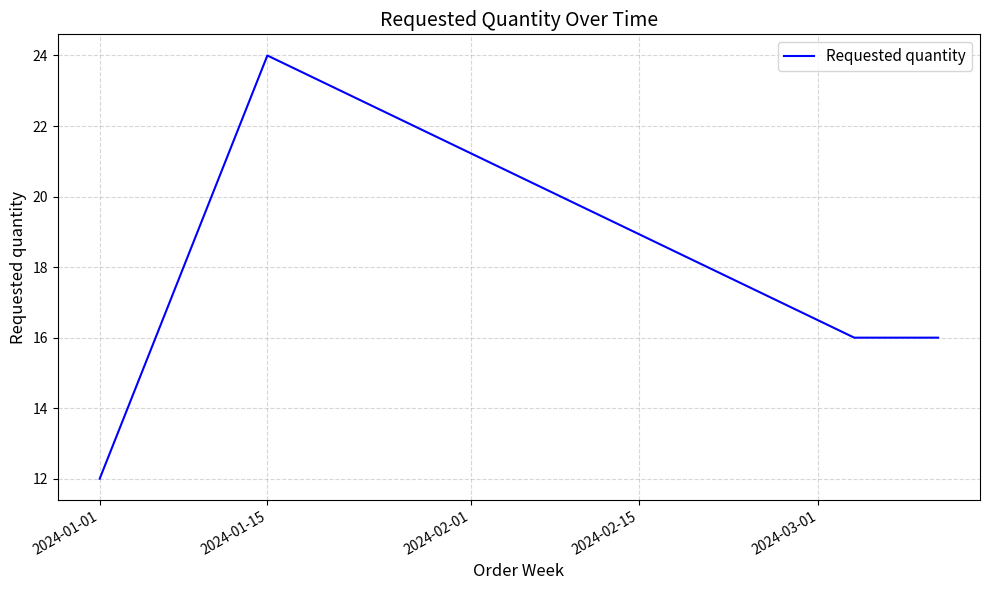

What is the smallest value displayed?

12